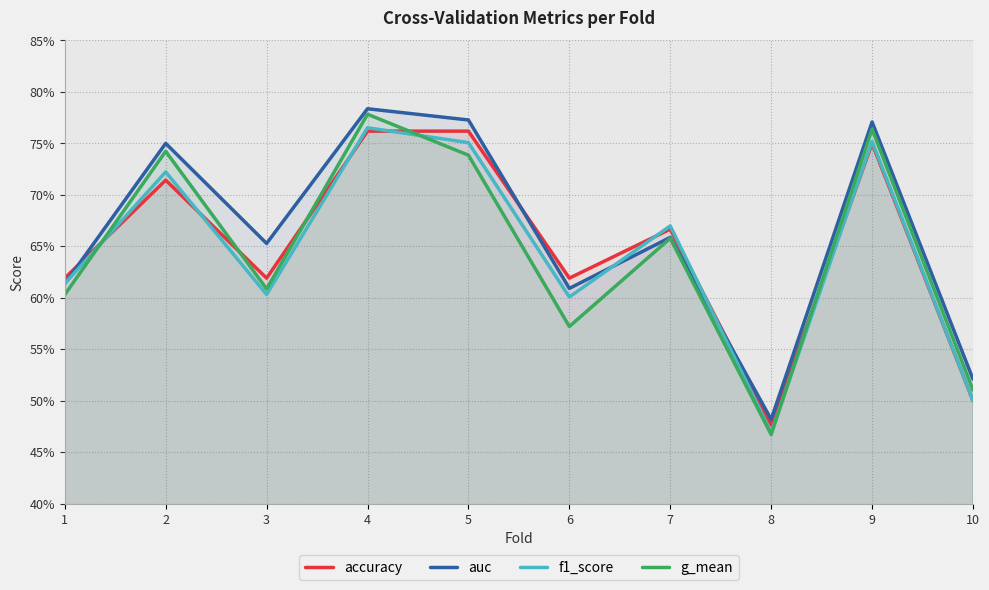

Which category has the highest value in the g_mean series?

4